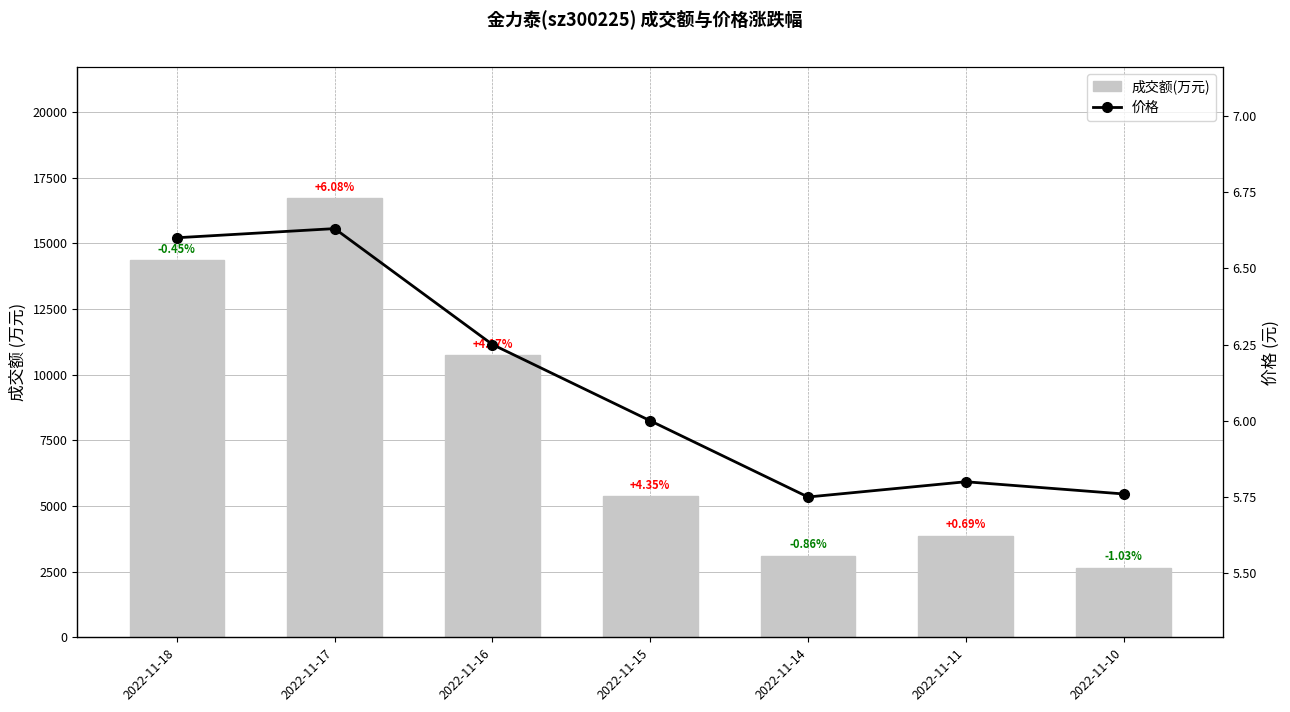

At which label does 价格 first exceed 6?

2022-11-18